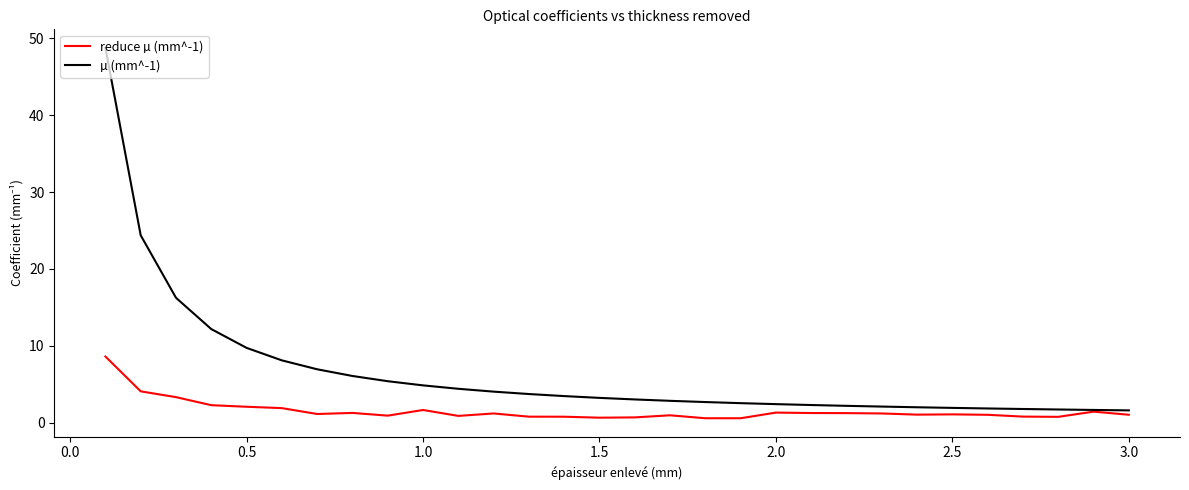

What is the maximum value for reduce µ (mm^-1)?

8.6